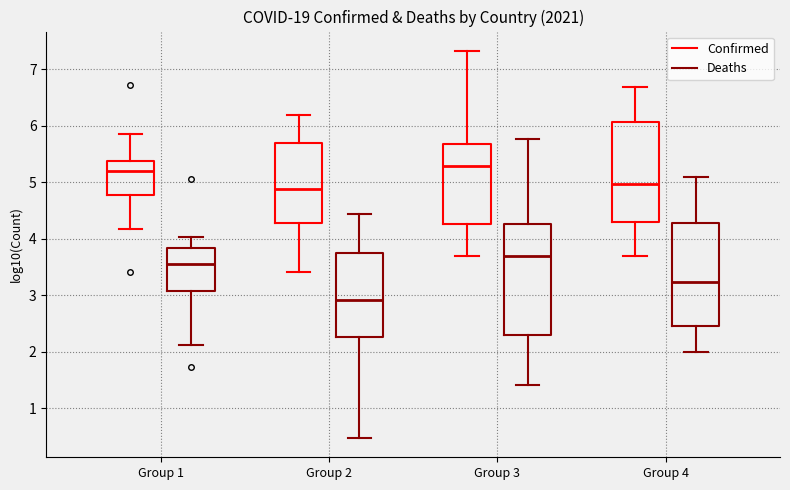

Comparing the boxes themselves (not the whiskers), which one is the tallest?

Group 3 (Deaths)